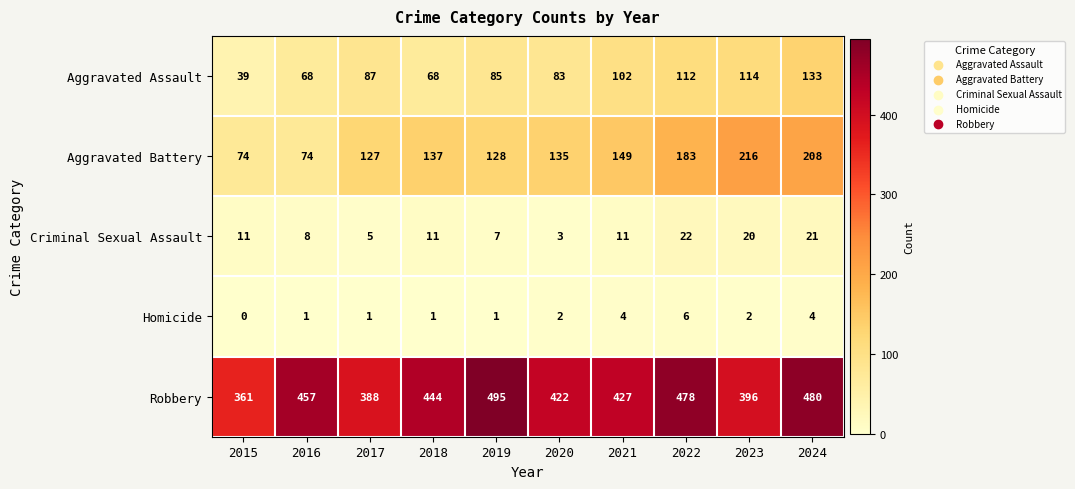

Which series has the largest range (max minus min)?

Aggravated Battery